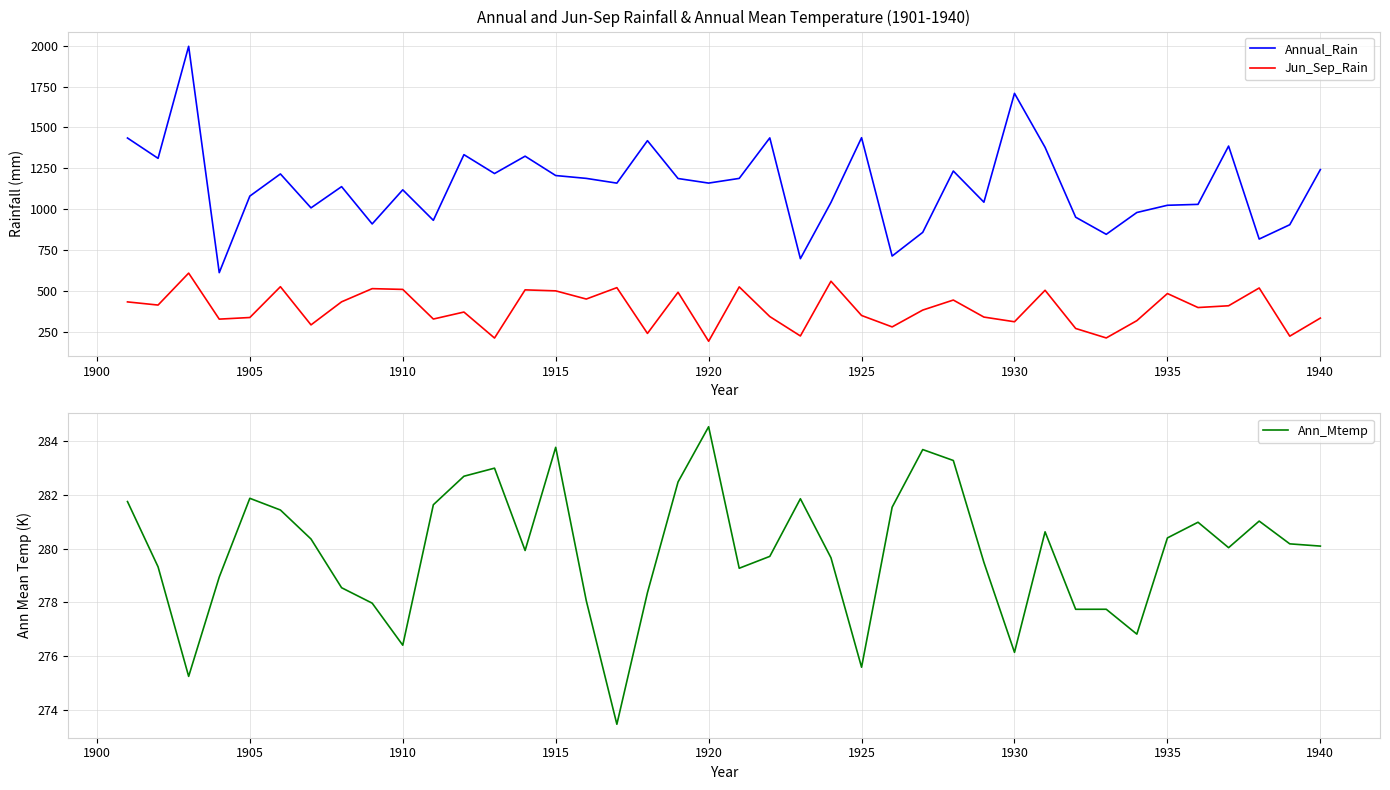

What is the highest value of the Ann_Mtemp series?

284.5